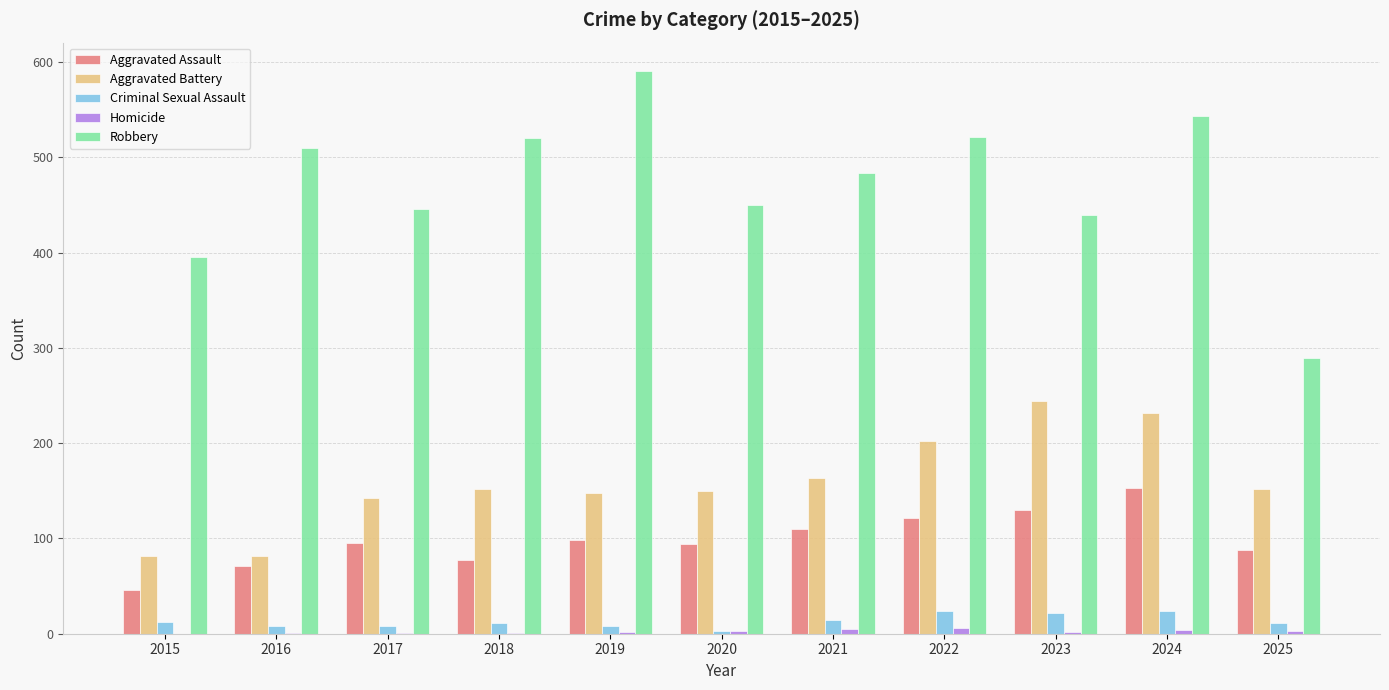

What is the sum of all Criminal Sexual Assault values?

145